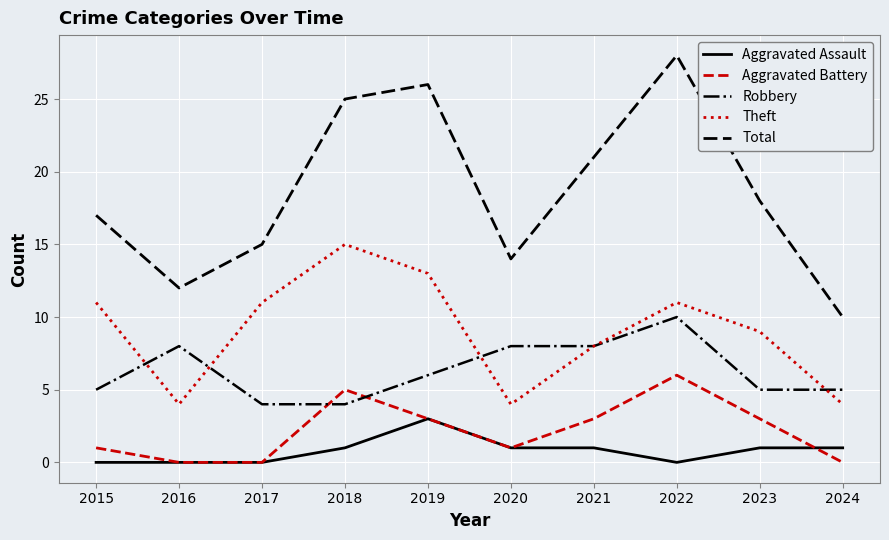

How many lines are shown in the chart?

5